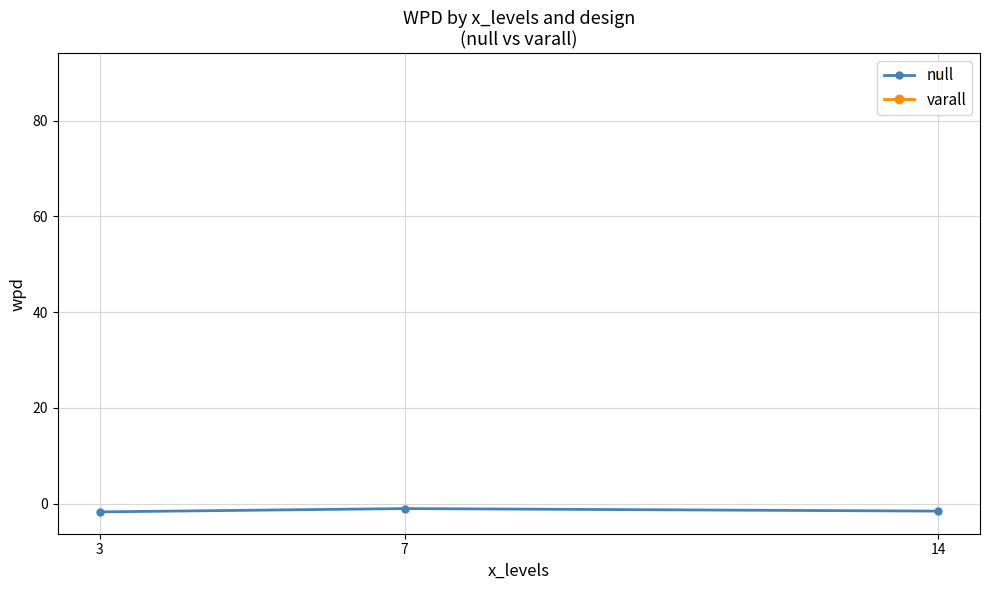

What is the maximum value shown in the chart?

-1.1